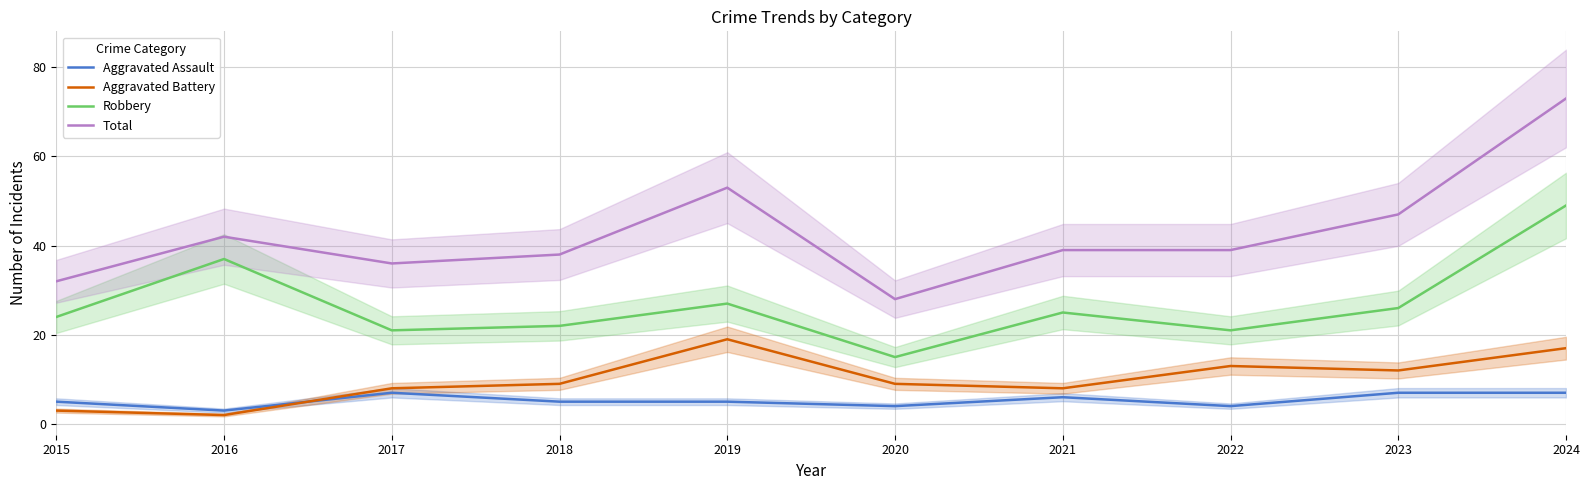

True or false: Robbery has a value of 18 at 2023.

False